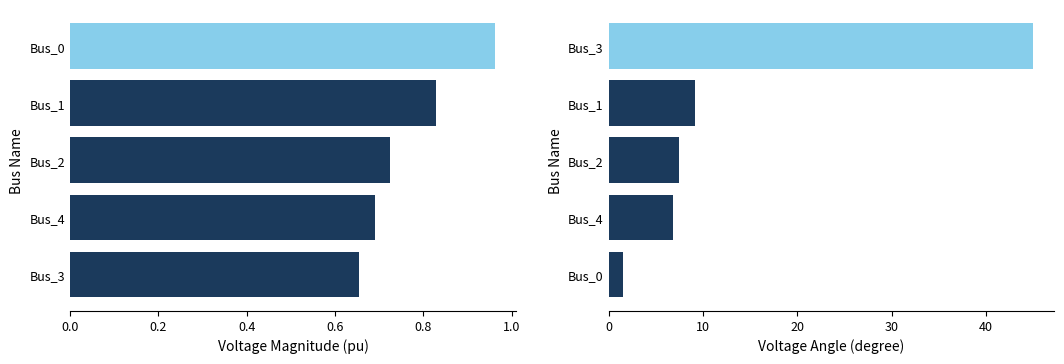

What is the difference between the maximum and minimum values in the pf_va_degree series?

43.5